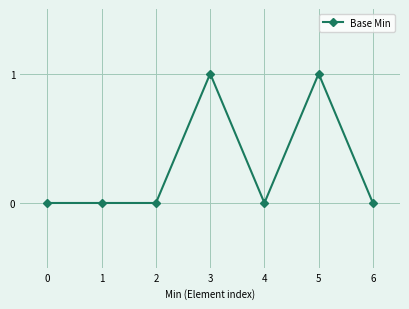

True or false: there are more than 1 points higher than both neighbors.

True